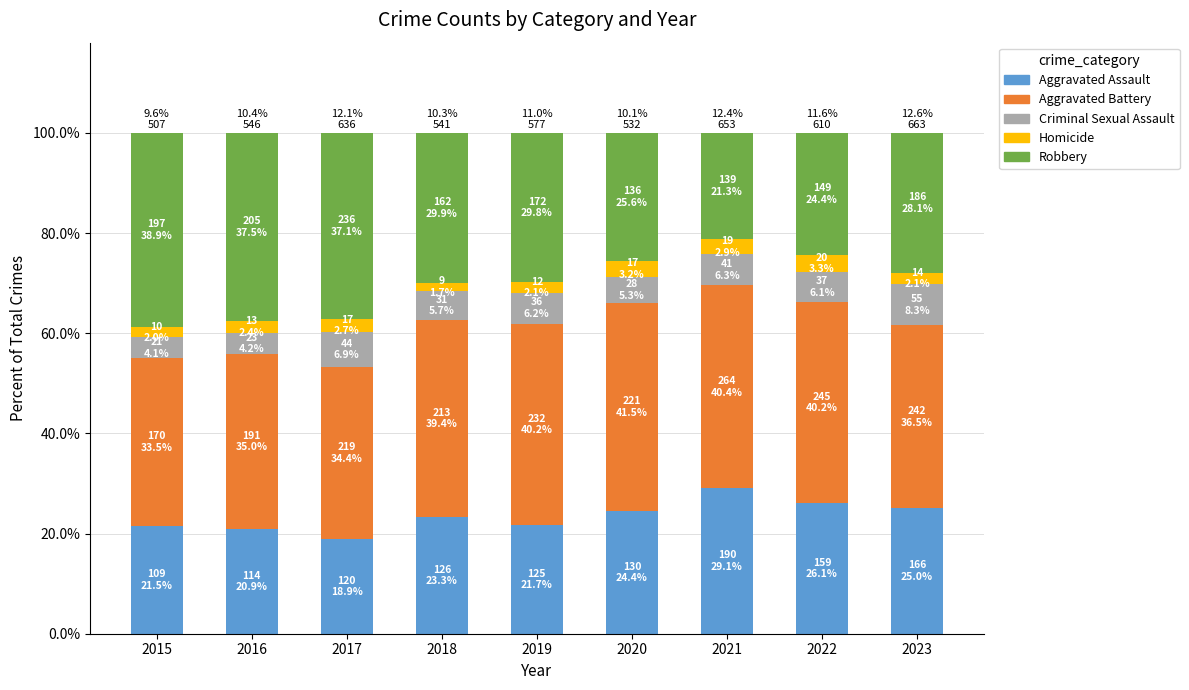

What is the minimum value for Aggravated Assault?

18.9